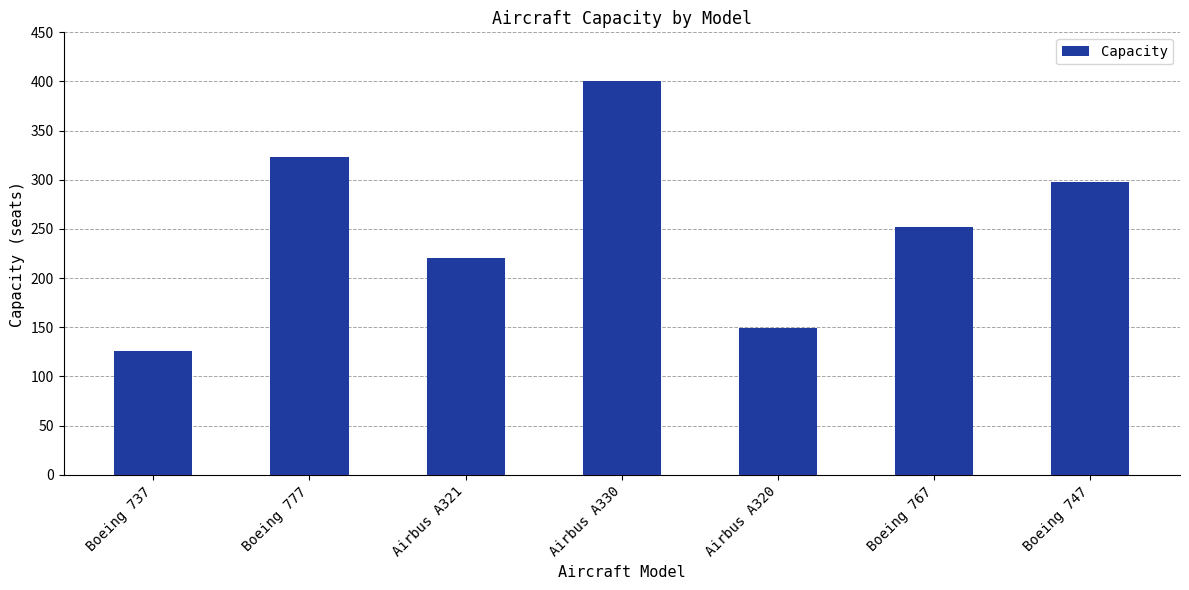

The chart shows a value of 539 at Boeing 777. True or false?

False